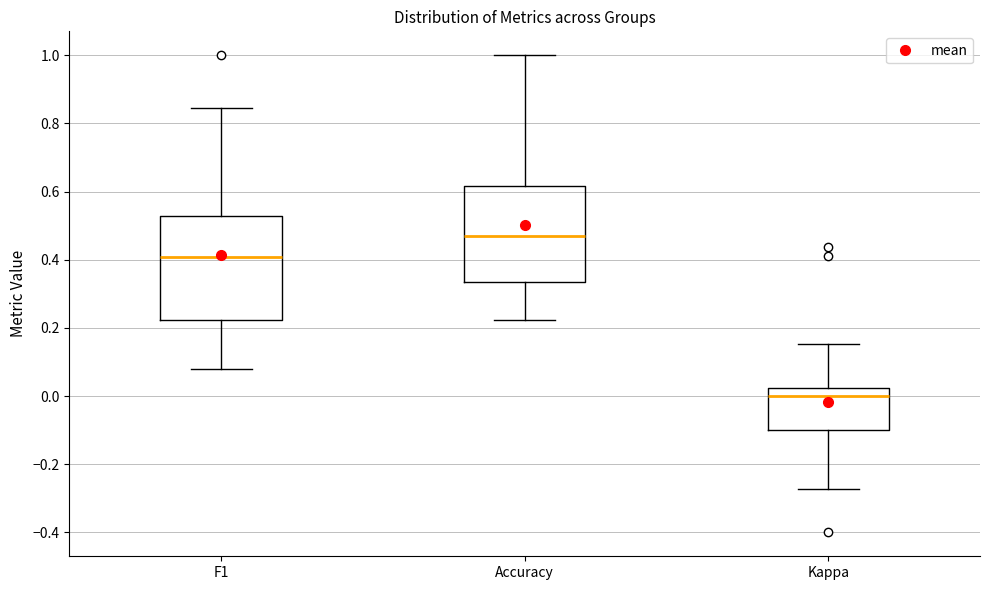

Reading left to right, transcribe this box plot: for each box, give where its median line is, the range the box spans, and where its two whiskers end, as read against the y-axis. The values are not printed on the chart, so give them approximately, as read against the axis.

F1: median 0.40, box 0.22 to 0.52, whiskers 0.08 to 0.84
Accuracy: median 0.48, box 0.34 to 0.62, whiskers 0.22 to 1.00
Kappa: median 0.00, box -0.10 to 0.02, whiskers -0.28 to 0.16